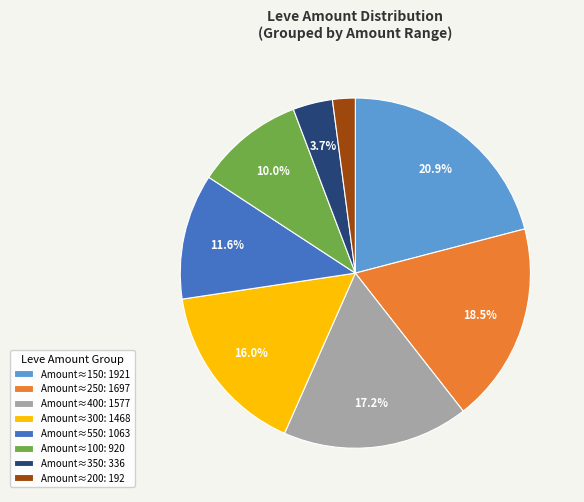

To the nearest percent, what is the difference between the largest and smallest slice percentages?

19%